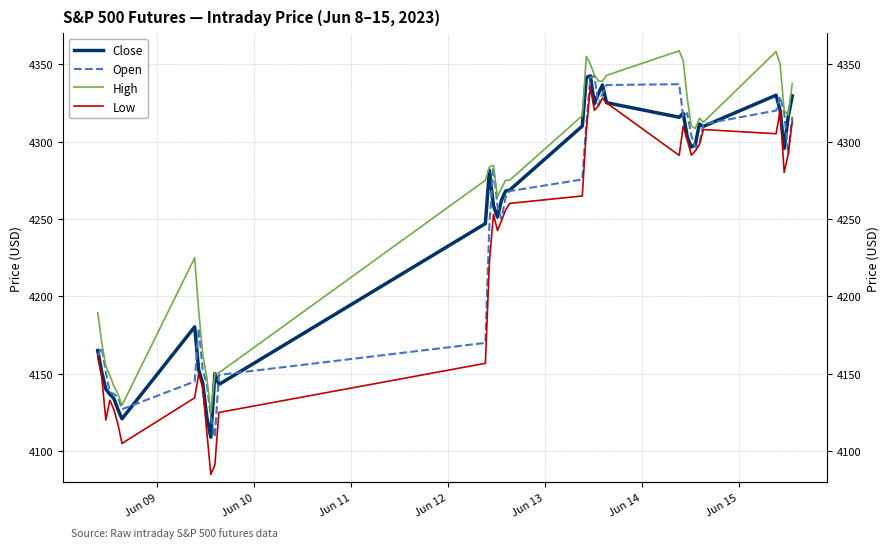

Reading left to right, extract all data points from this chart.

Close: 4165.0	4151.0	4140.1	4136.7	4134.0	4127.0	4120.9	4180.3	4152.4	4144.0	4122.1	4109.0	4150.0	4143.1	4247.0	4281.6	4258.6	4251.2	4262.2	4268.0	4268.6	4310.0	4341.4	4342.4	4324.4	4331.0	4336.5	4325.1	4315.7	4318.3	4303.0	4296.4	4298.2	4311.3	4309.8	4329.9	4320.0	4295.6	4316.0	4329.4
Open: 4161.6	4167.1	4151.0	4138.2	4136.9	4135.0	4127.1	4145.0	4179.4	4152.4	4143.7	4122.1	4109.0	4149.2	4169.9	4247.0	4283.4	4258.0	4250.0	4264.0	4268.0	4275.5	4311.1	4341.4	4342.4	4323.5	4330.9	4336.5	4337.1	4315.8	4318.3	4303.9	4296.4	4298.2	4311.3	4320.0	4329.1	4318.6	4292.1	4316.0
High: 4189.4	4169.9	4155.0	4148.9	4141.9	4137.0	4129.6	4224.9	4190.9	4162.4	4147.8	4124.8	4150.0	4150.6	4275.0	4283.7	4284.6	4264.3	4270.0	4275.0	4275.0	4316.7	4354.9	4350.0	4343.0	4339.0	4339.0	4342.8	4358.6	4352.2	4327.9	4310.0	4308.5	4315.0	4312.5	4358.1	4349.6	4320.2	4317.0	4337.4
Low: 4161.4	4147.6	4120.1	4132.9	4126.7	4117.5	4105.0	4134.4	4150.0	4141.1	4112.6	4085.0	4091.0	4125.0	4156.8	4222.1	4253.0	4242.5	4249.0	4255.8	4260.1	4264.9	4307.0	4335.5	4320.2	4323.0	4328.0	4325.0	4291.1	4310.1	4301.1	4291.2	4294.0	4298.0	4307.8	4305.1	4320.0	4280.0	4291.9	4313.1